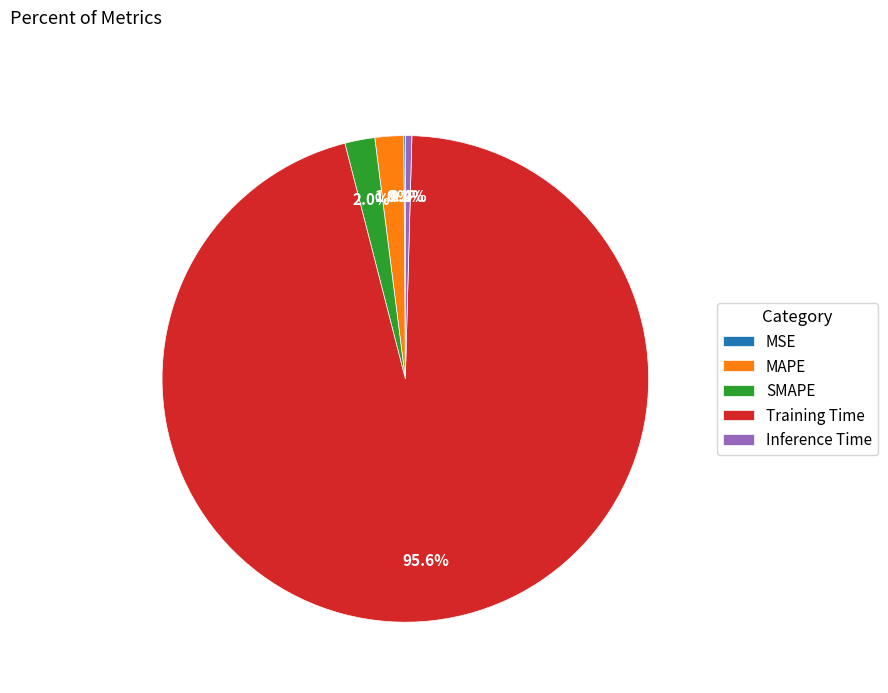

What percentage is the SMAPE slice, to the nearest percent?

2%